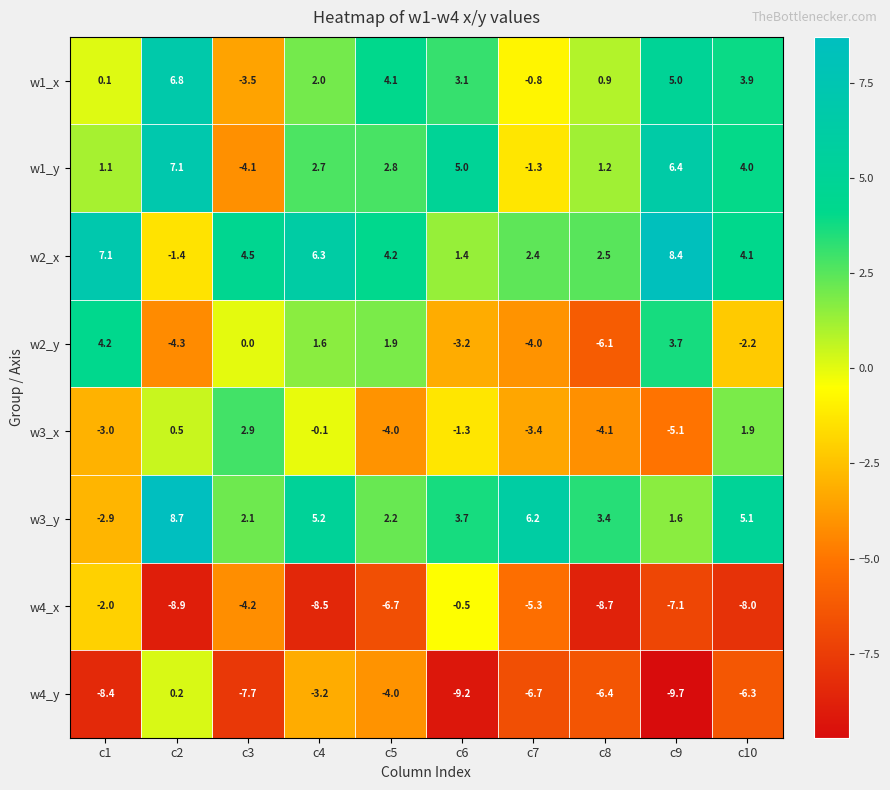

Which category has the lowest value across all series?

c9